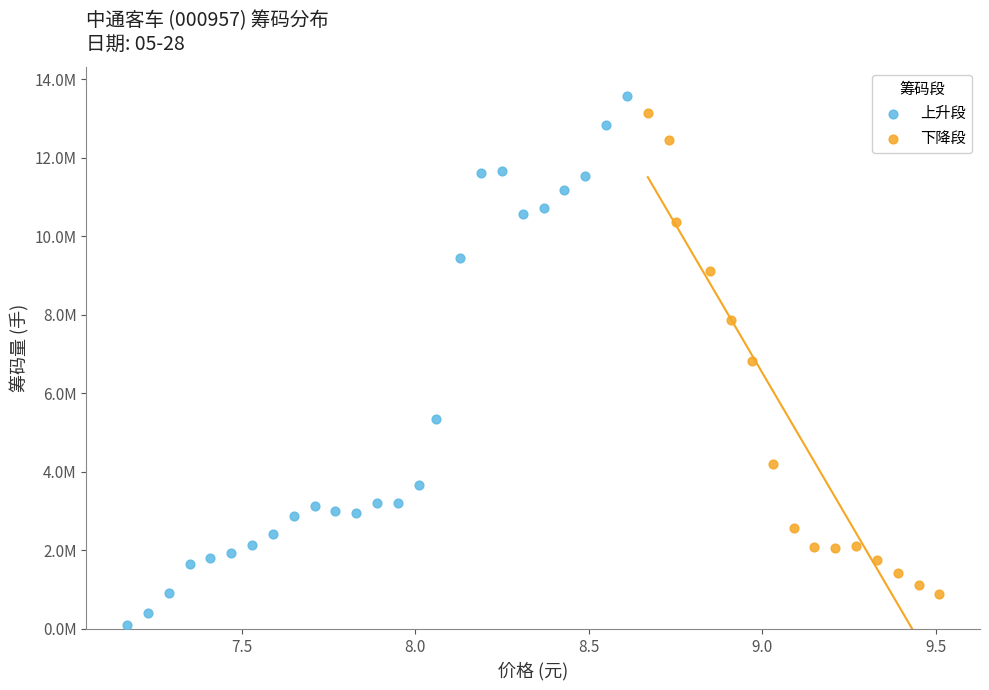

What are all the series names shown in the legend?

上升段, 下降段